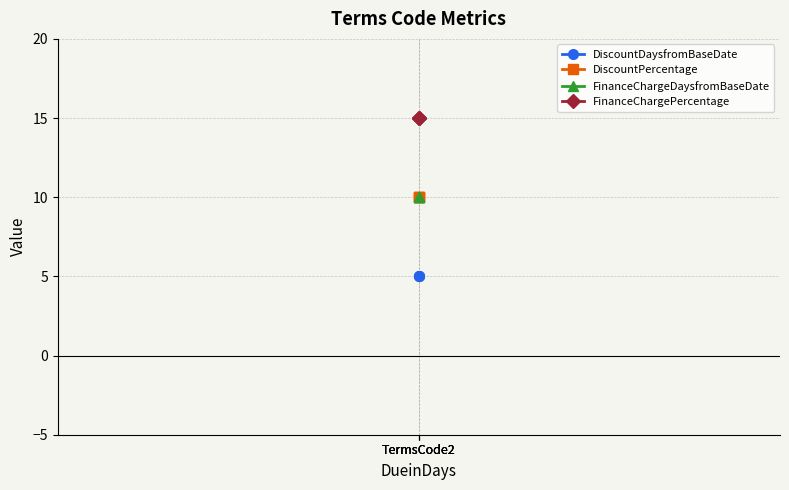

What is the maximum value for DiscountPercentage?

10